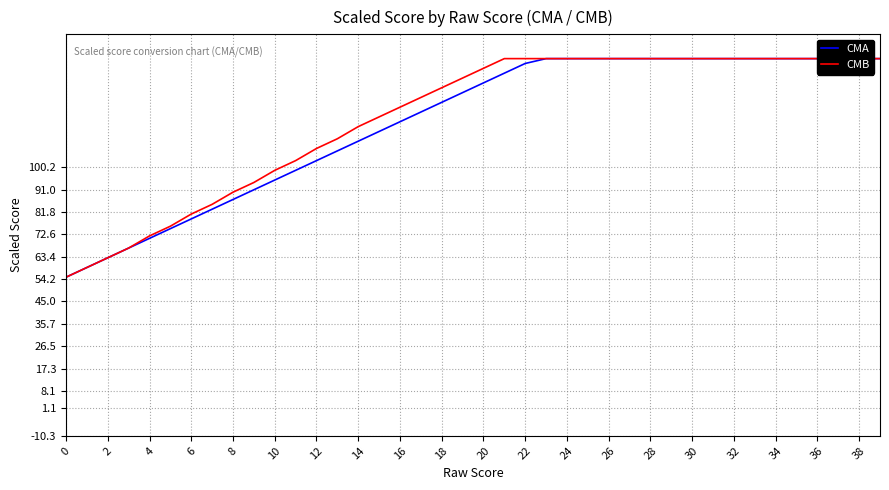

At which label does CMA reach its peak?

23